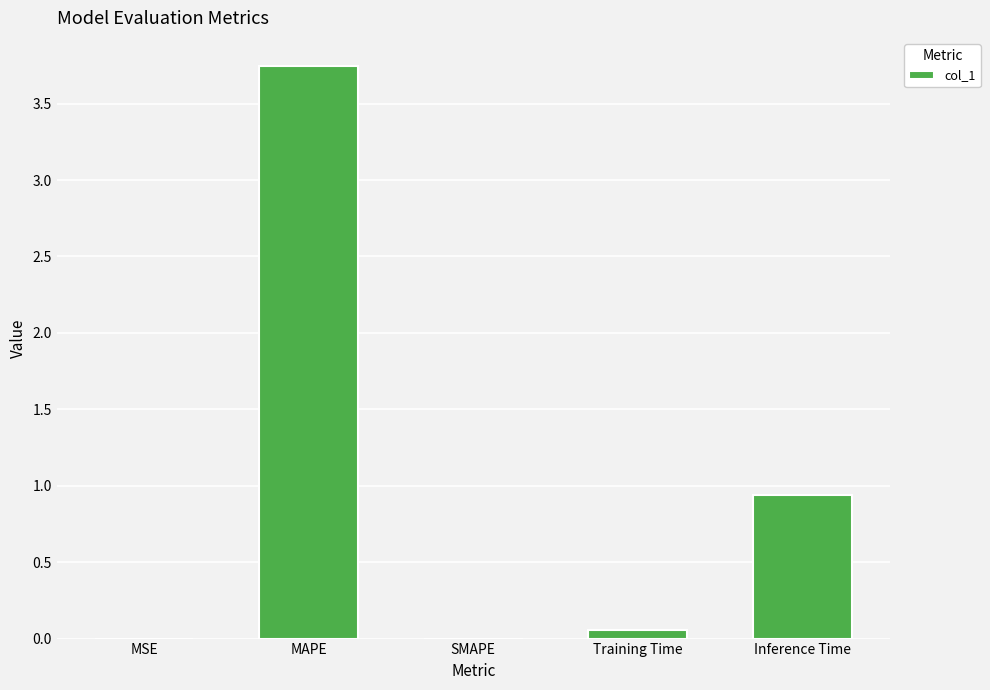

Is it true that the value at SMAPE is -1.9?

False